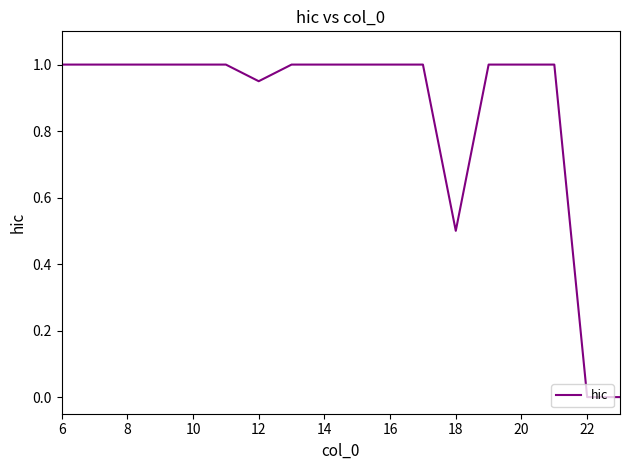

What is the greatest value displayed?

1.0